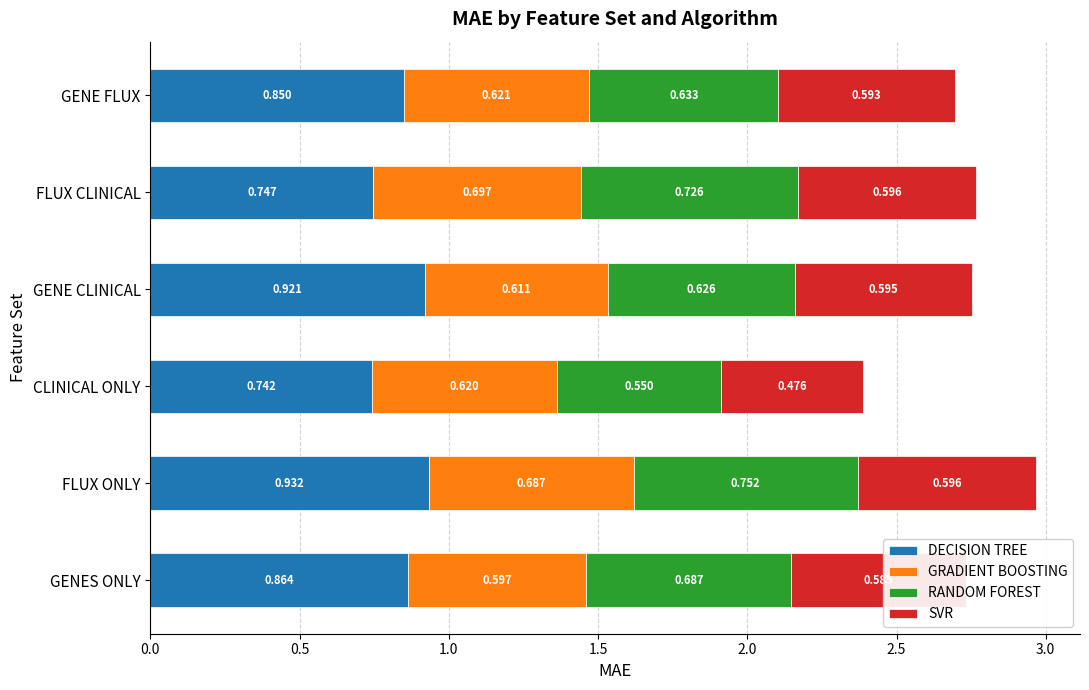

At which category is the sum across all series the highest?

FLUX ONLY